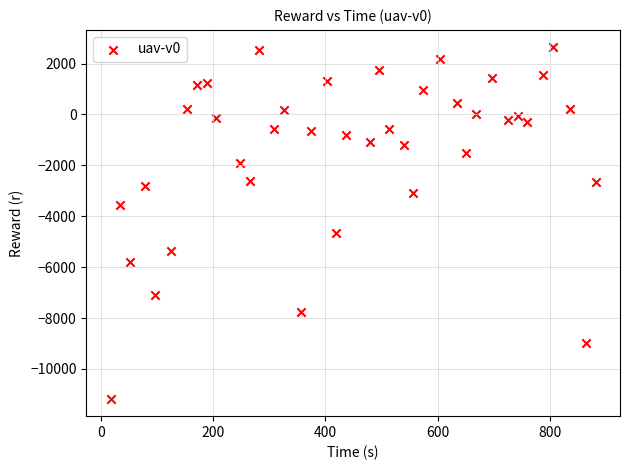

What Y value in the scatter plot is closest to -4266?

-4672.9